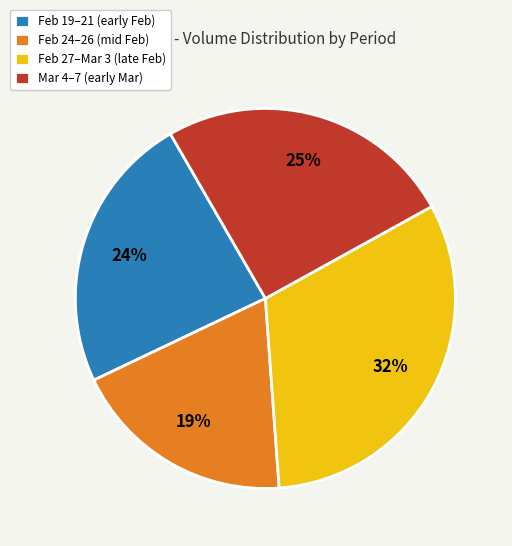

Do Feb 24–26 (mid Feb) and Mar 4–7 (early Mar) together represent more than half of the pie?

No